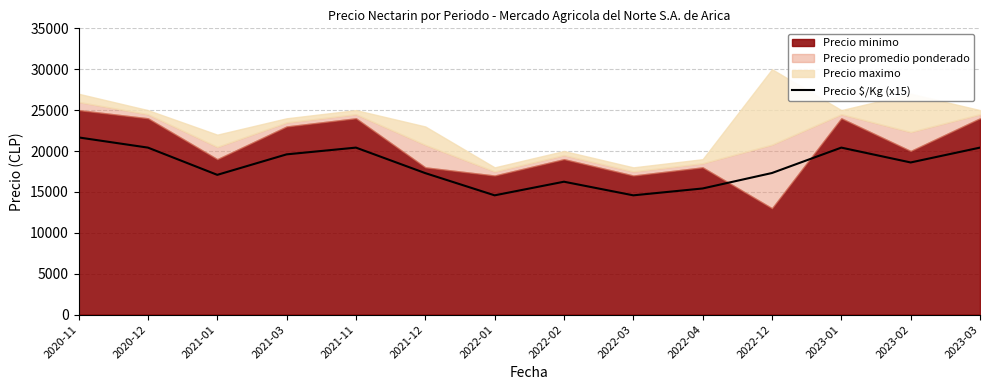

At which label is the value closest to 18120?

2023-02